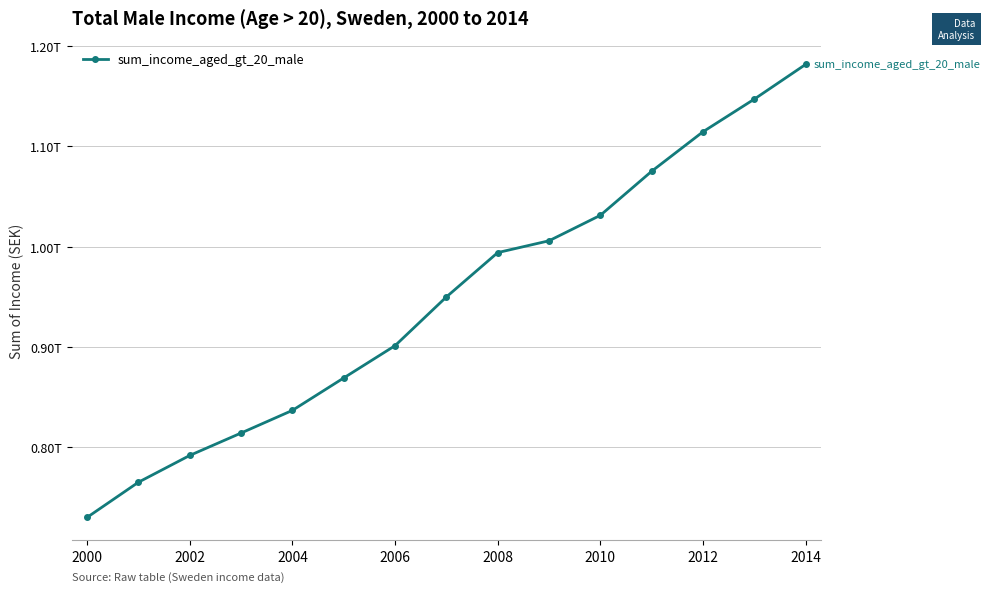

At which category does the chart reach its minimum across all series?

2000